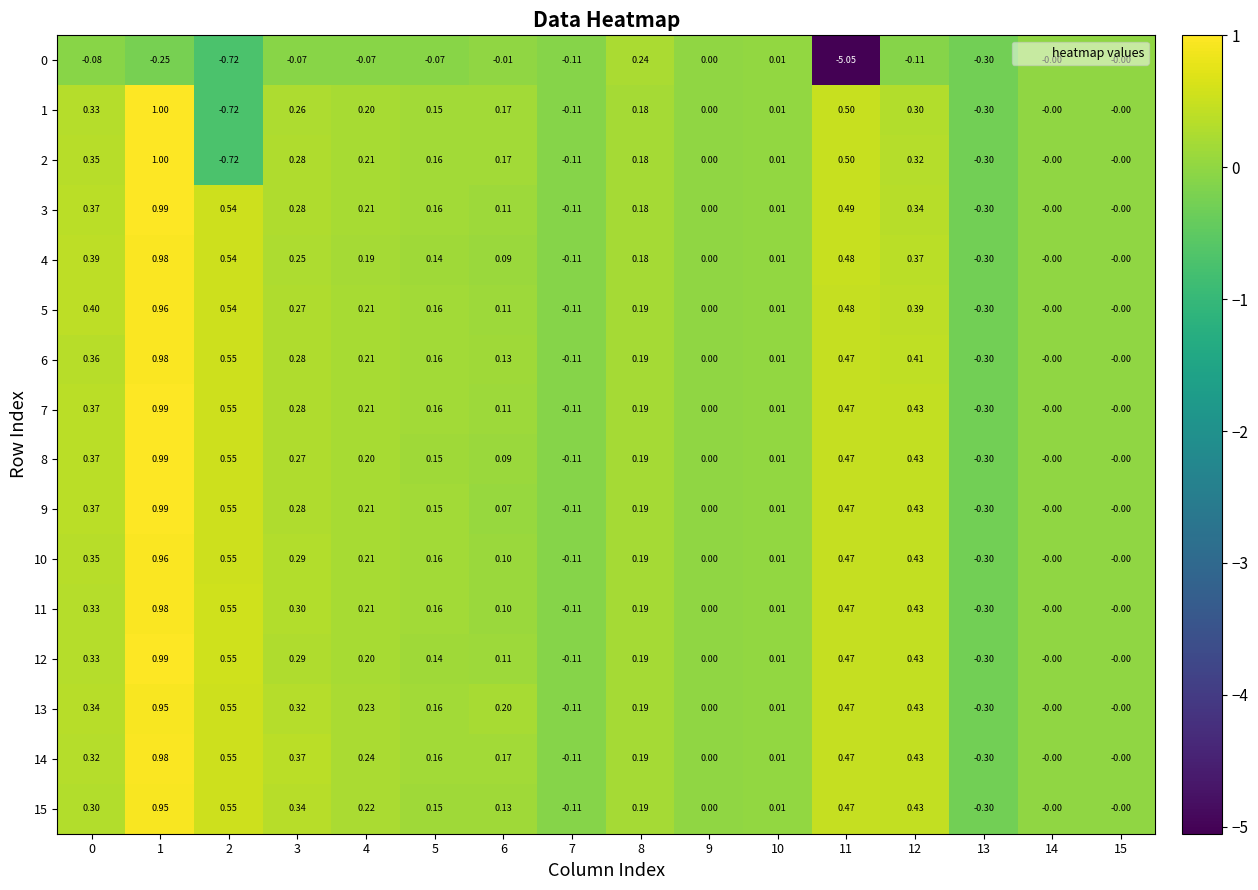

At how many categories does at least one series exceed -2?

16